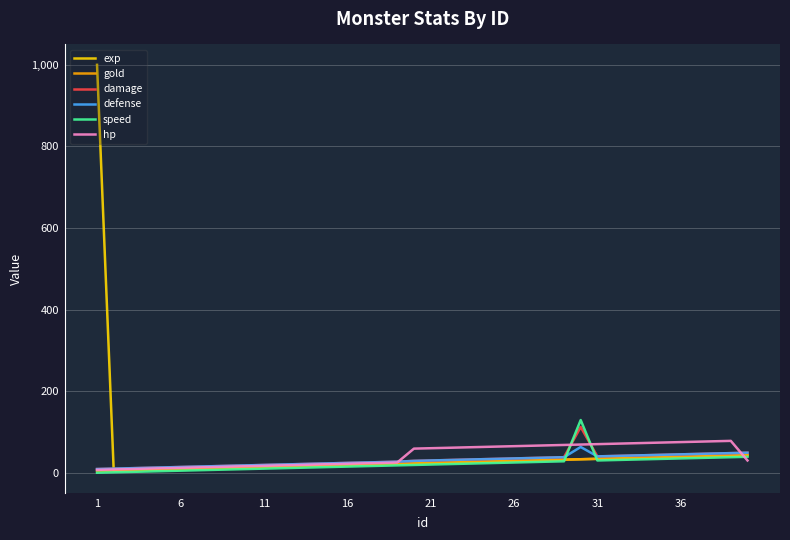

What is the greatest value displayed?

1000